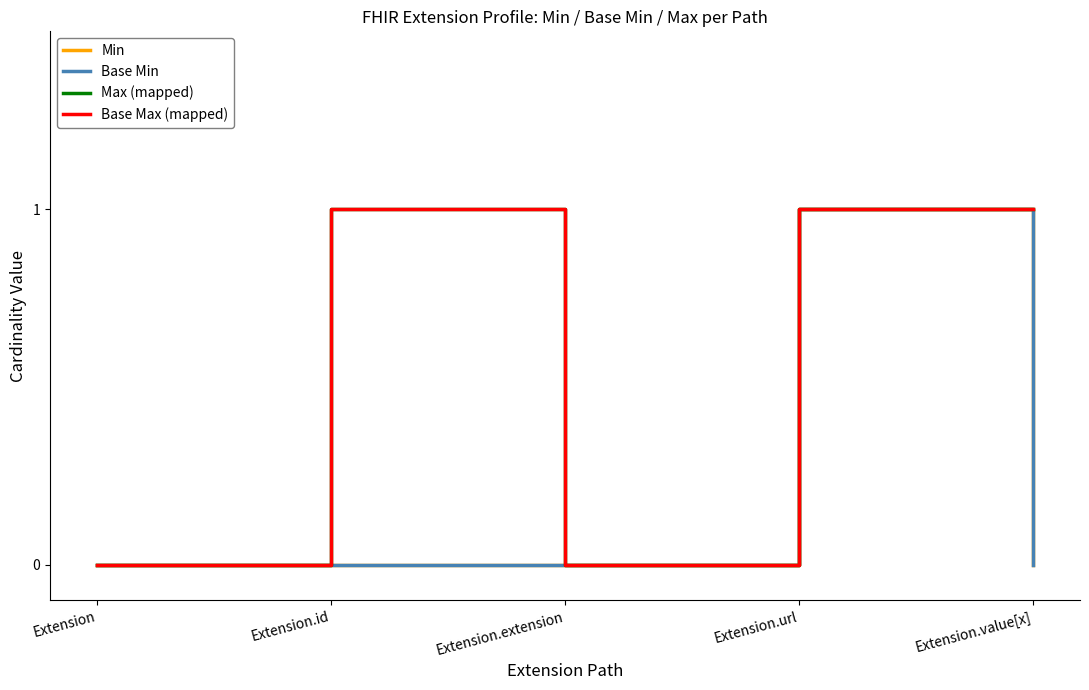

What is the average value of the Max (mapped) series?

1